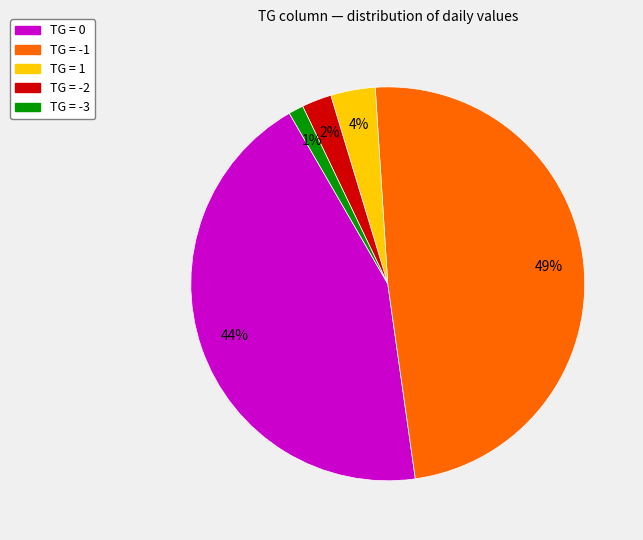

Count the number of slices in the pie.

5